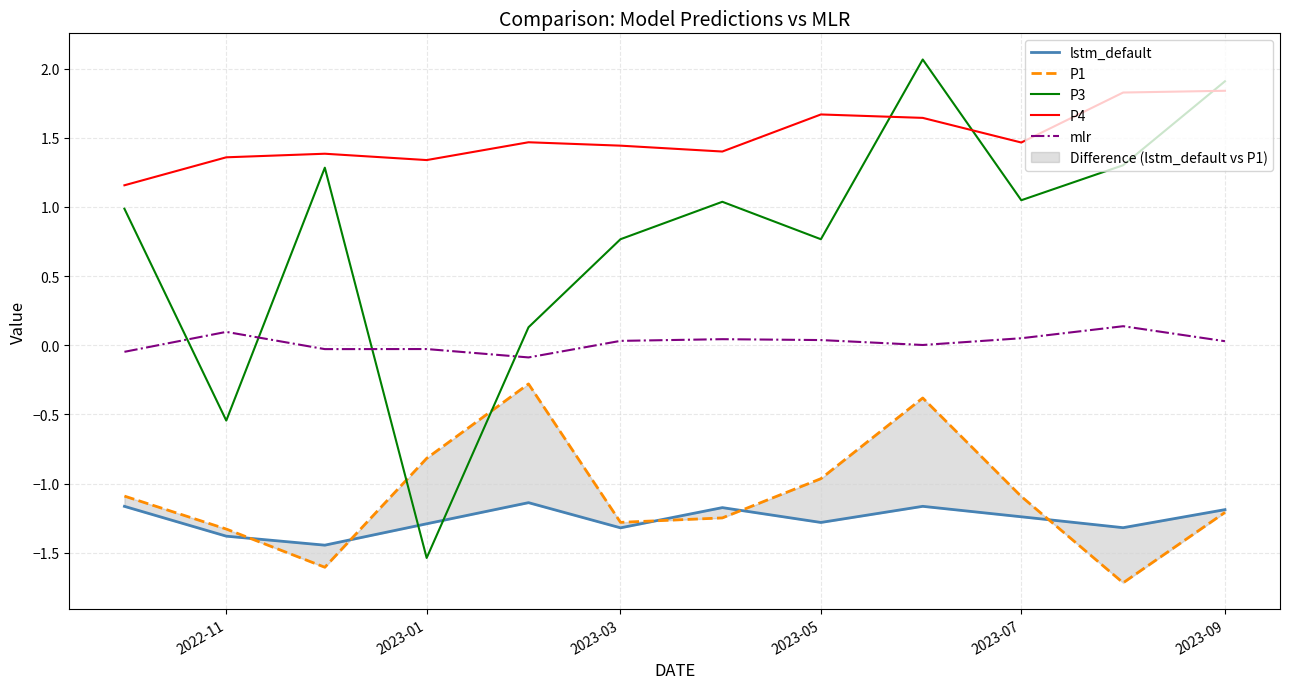

Is it true that P4 equals 2.4 at 2023-03?

False